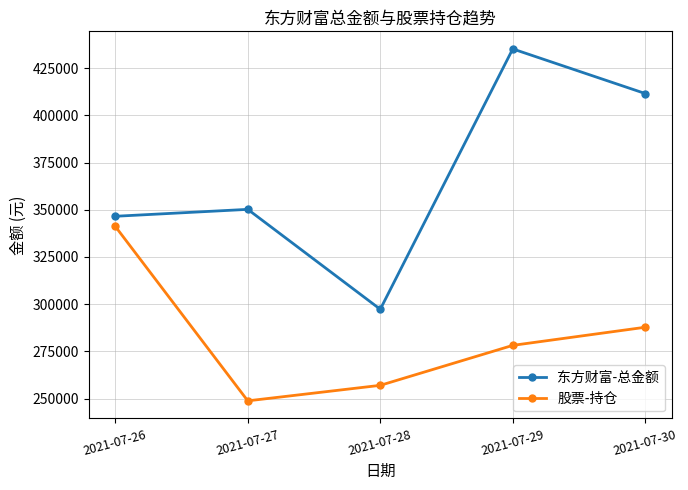

Reading right to left, extract all data points from this chart.

东方财富-总金额: 2021-07-30=411503.2	2021-07-29=435117.8	2021-07-28=297302.5	2021-07-27=350194.9	2021-07-26=346532.8
股票-持仓: 2021-07-30=287799.2	2021-07-29=278202.5	2021-07-28=257045.4	2021-07-27=248836.5	2021-07-26=341191.6